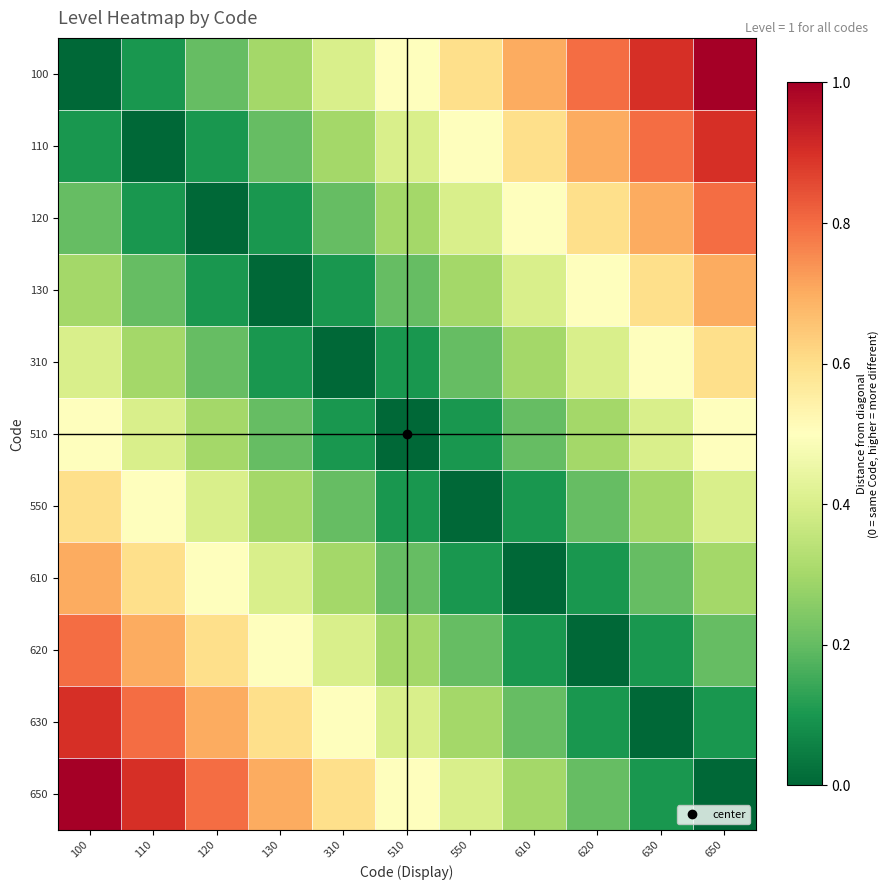

Which series changed the most between 120 and 130?

650